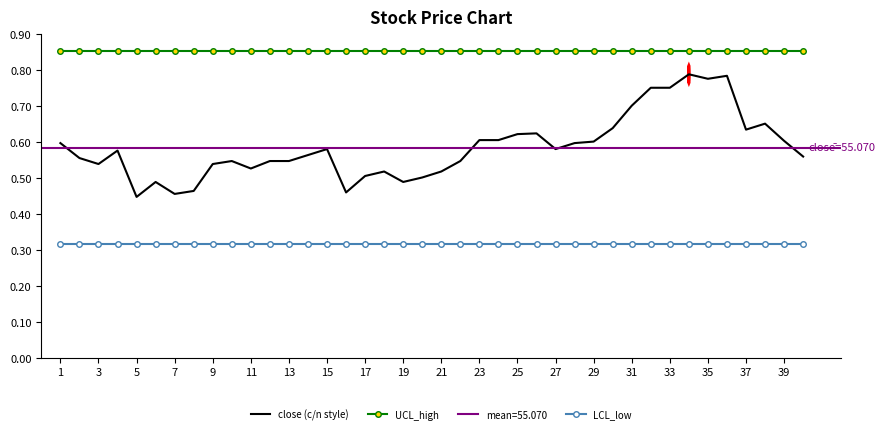

What is the average value of the UCL_high series?

0.9